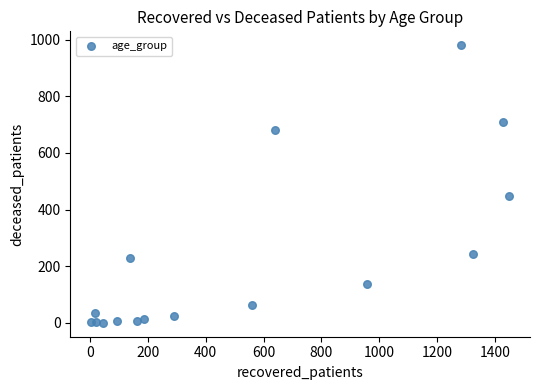

What Y value in the scatter plot is closest to 490?

448